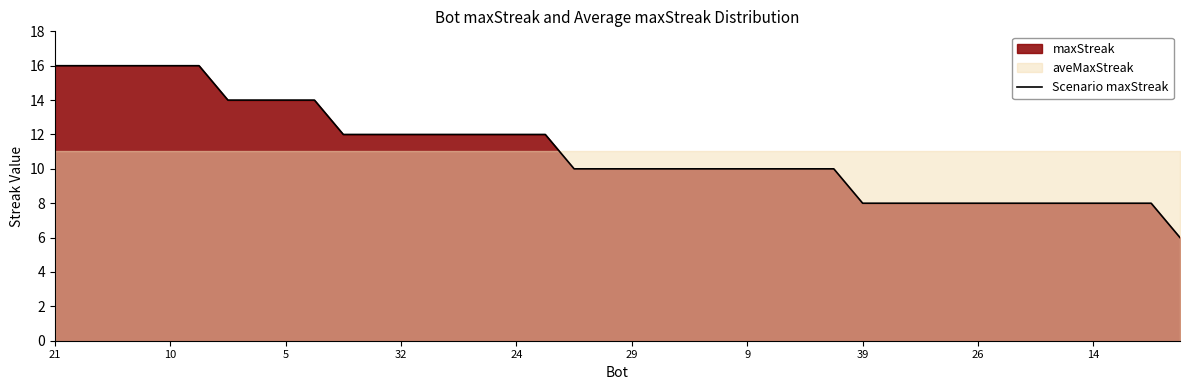

Is it true that the value at 37 is 8?

True